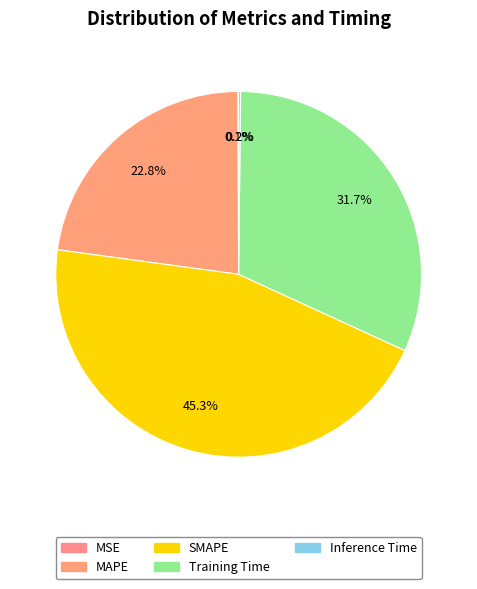

To the nearest percent, what percentage of the pie is MAPE?

23%